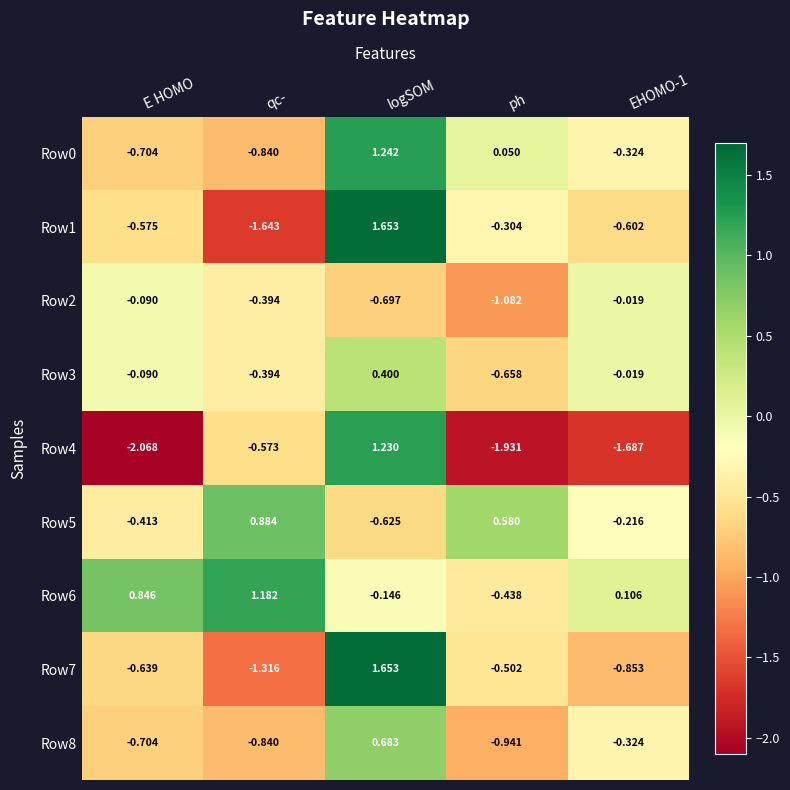

Which category has the lowest value in the Row2 series?

ph